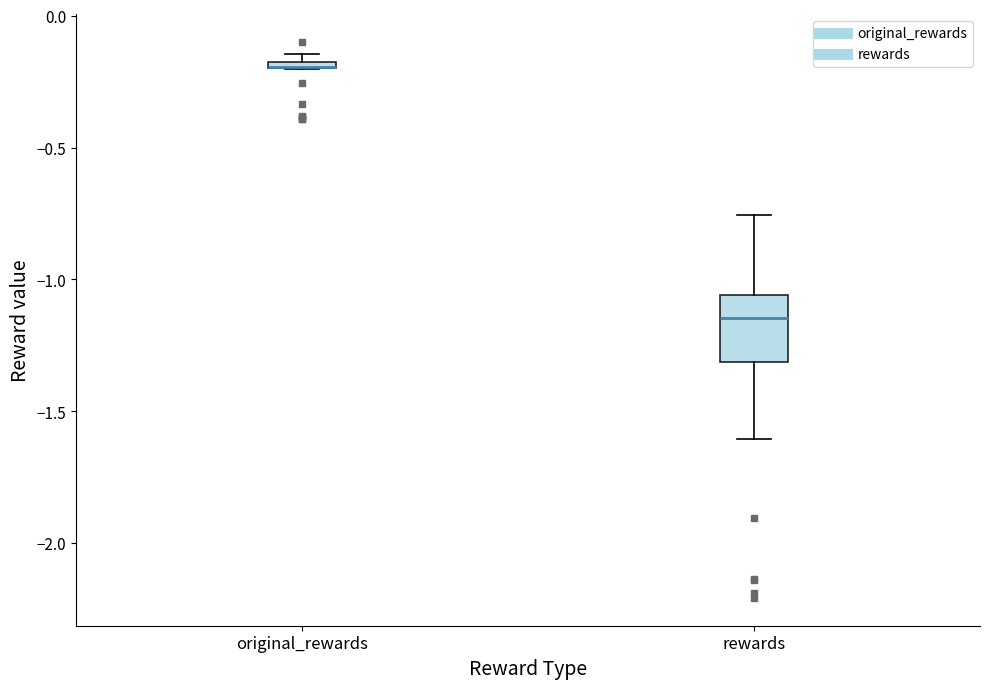

Comparing the boxes themselves (not the whiskers), which one is the tallest?

rewards